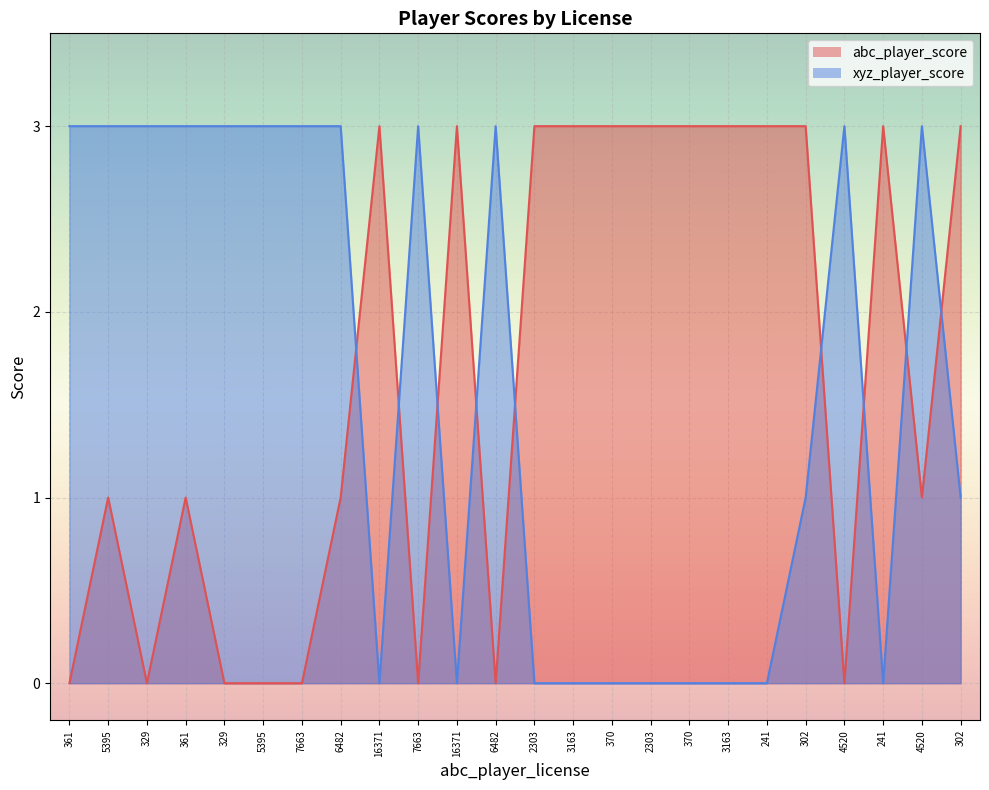

What is the average value of the abc_player_score series?

2